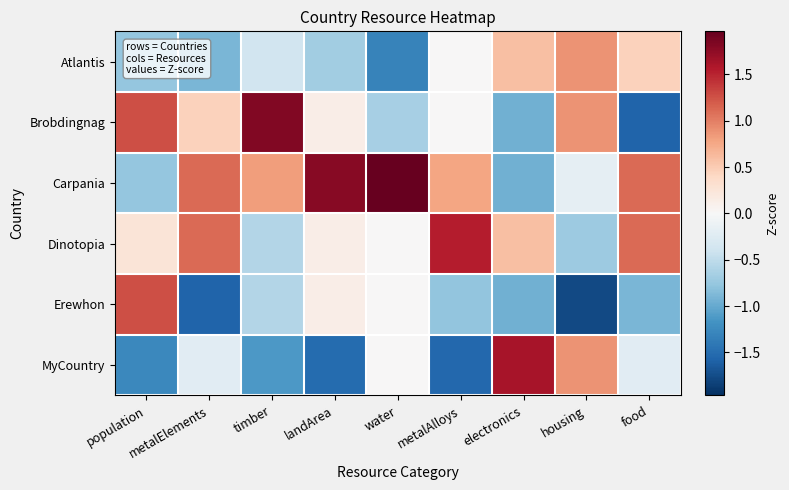

Reading left to right, transcribe all the data shown in this chart.

Atlantis: population=-0.8	metalElements=-0.9	timber=-0.4	landArea=-0.7	water=-1.3	metalAlloys=0.0	electronics=0.6	housing=0.9	food=0.4
Brobdingnag: population=1.3	metalElements=0.4	timber=1.8	landArea=0.1	water=-0.7	metalAlloys=0.0	electronics=-0.9	housing=0.9	food=-1.6
Carpania: population=-0.8	metalElements=1.1	timber=0.8	landArea=1.8	water=2.0	metalAlloys=0.8	electronics=-0.9	housing=-0.2	food=1.1
Dinotopia: population=0.3	metalElements=1.1	timber=-0.6	landArea=0.1	water=0.0	metalAlloys=1.5	electronics=0.6	housing=-0.7	food=1.1
Erewhon: population=1.3	metalElements=-1.6	timber=-0.6	landArea=0.1	water=0.0	metalAlloys=-0.8	electronics=-0.9	housing=-1.8	food=-0.9
MyCountry: population=-1.3	metalElements=-0.2	timber=-1.1	landArea=-1.5	water=0.0	metalAlloys=-1.5	electronics=1.6	housing=0.9	food=-0.2